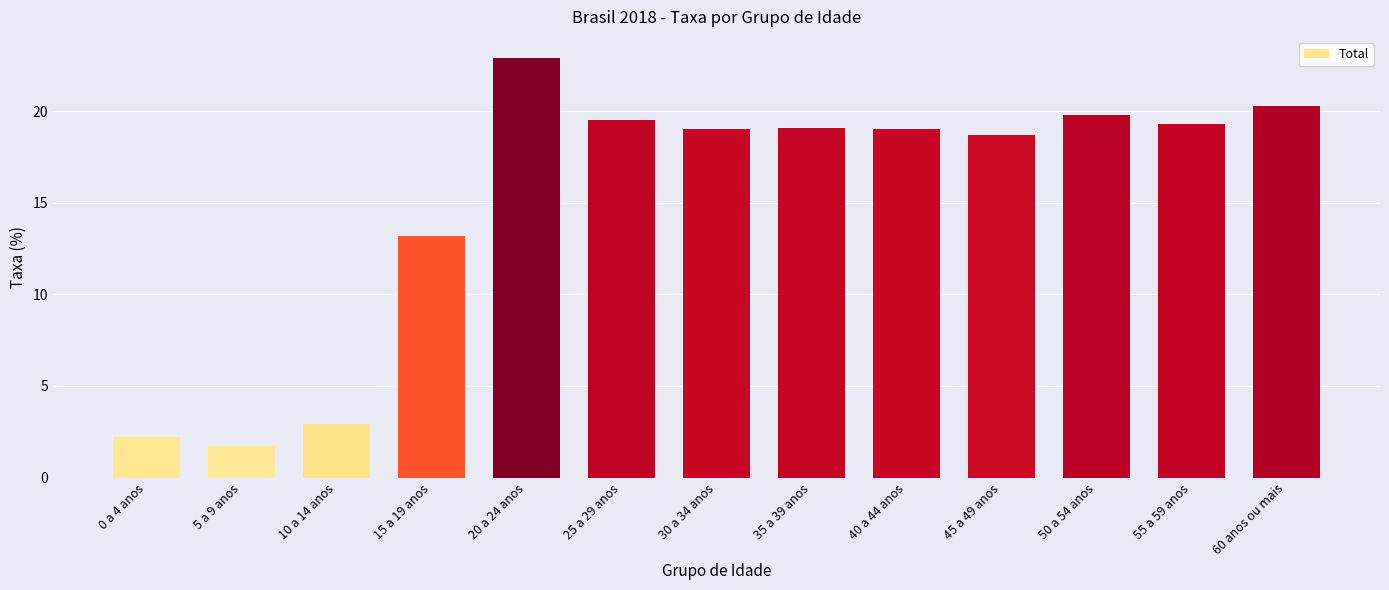

Count the number of categories in the chart.

13